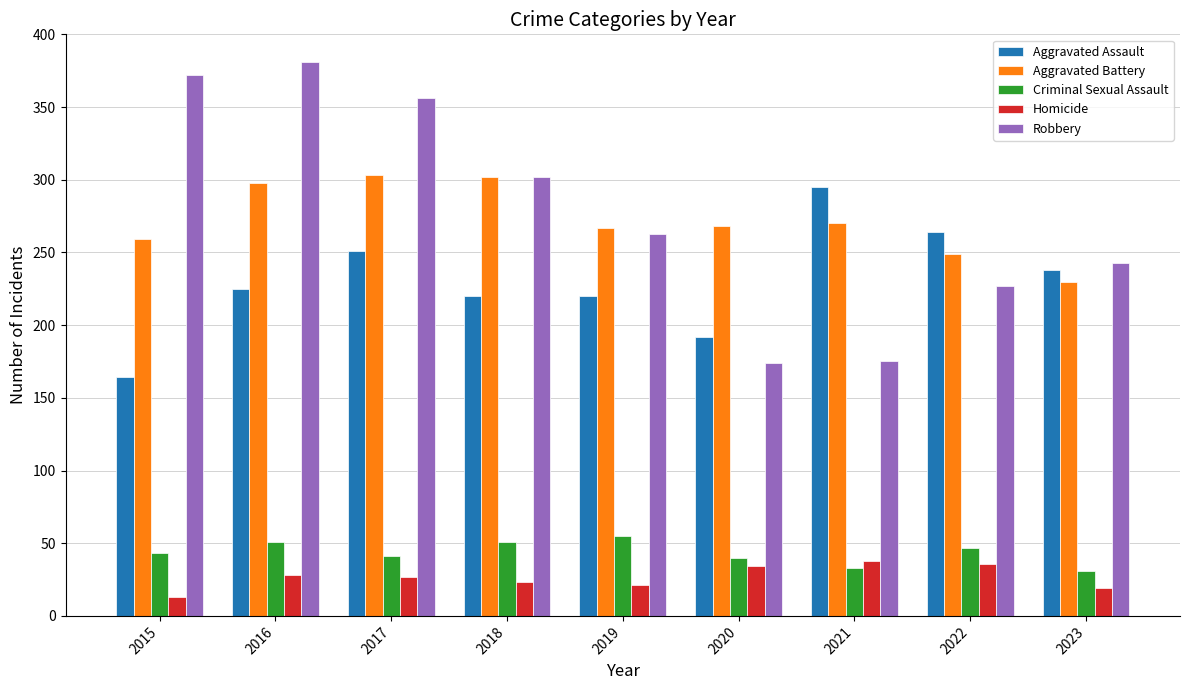

True or false: Criminal Sexual Assault has a value of 40 at 2020.

True